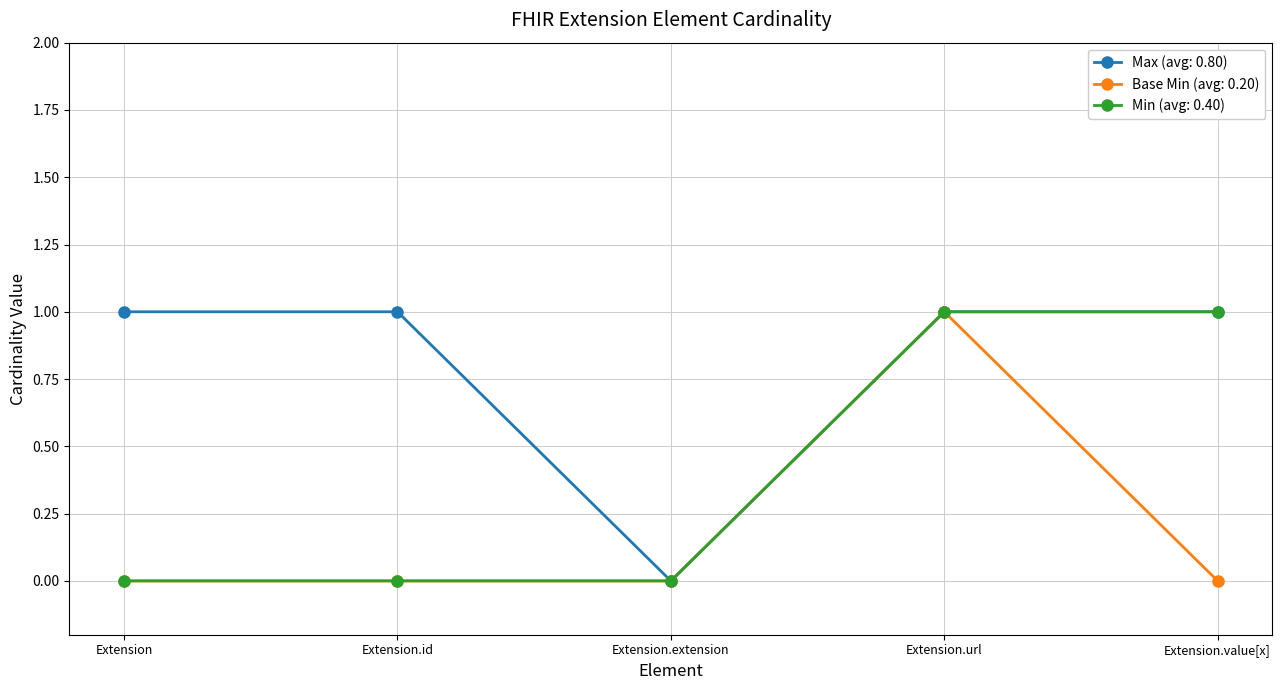

Reading left to right, list all the values displayed in this chart.

Max (avg: 0.80): 1	1	0	1	1
Base Min (avg: 0.20): 0	0	0	1	0
Min (avg: 0.40): 0	0	0	1	1